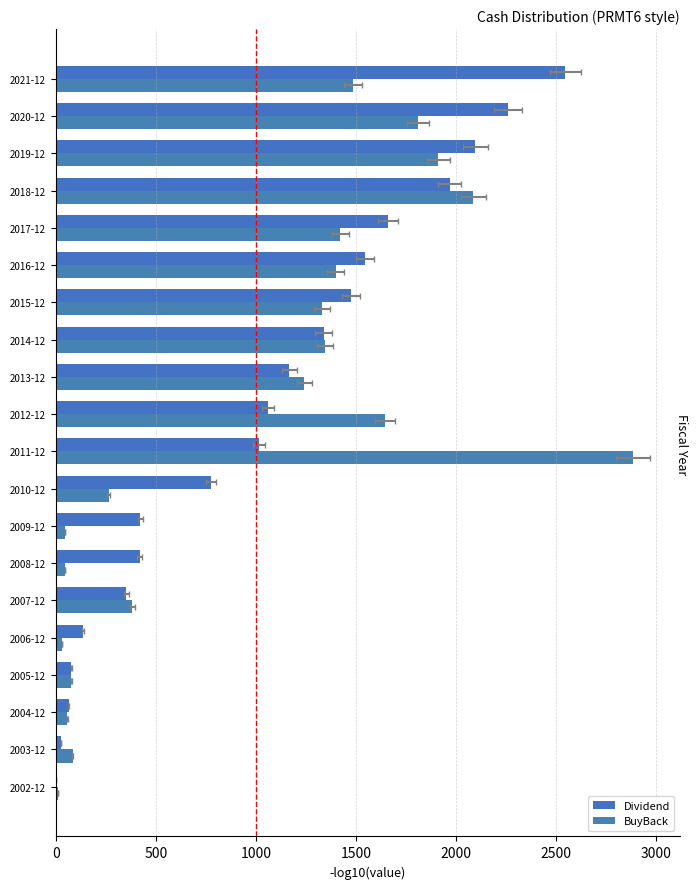

What is the difference between the maximum and minimum values in the Dividend series?

2547.0